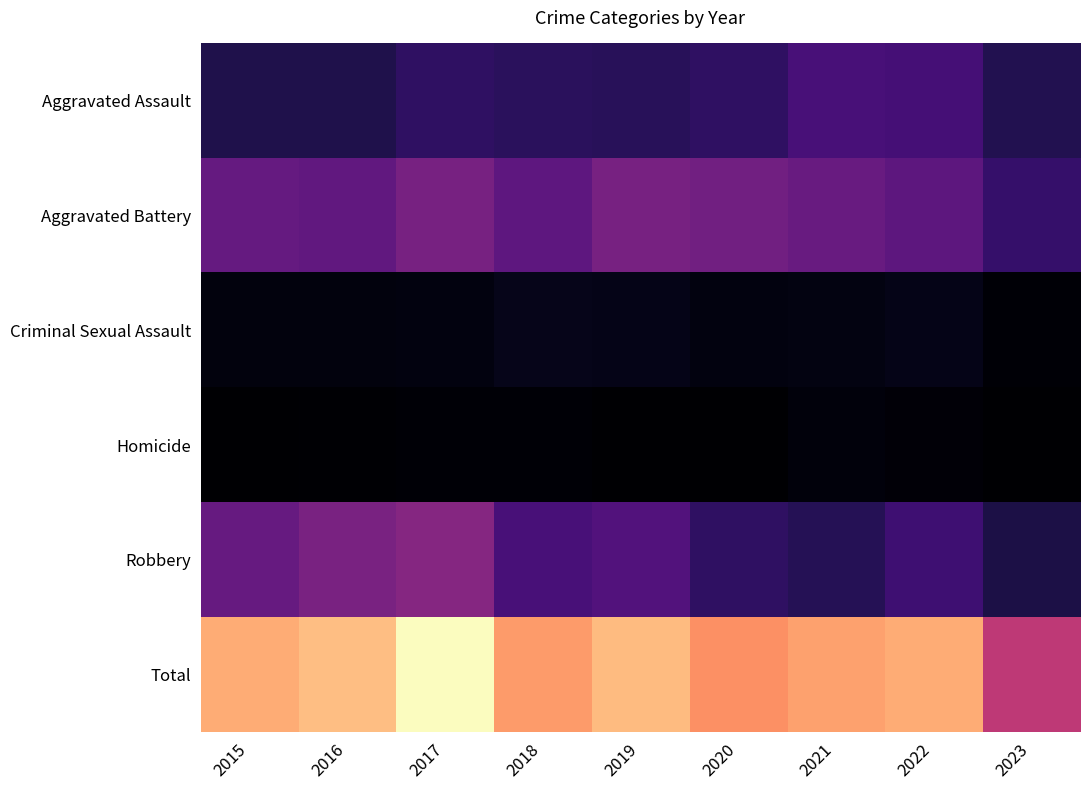

Reading left to right, list all the values displayed in this chart.

Aggravated Assault: 2015=79	2016=79	2017=99	2018=93	2019=91	2020=99	2021=131	2022=128	2023=84
Aggravated Battery: 2015=169	2016=164	2017=194	2018=160	2019=193	2020=186	2021=174	2022=158	2023=109
Criminal Sexual Assault: 2015=21	2016=20	2017=23	2018=33	2019=31	2020=23	2021=25	2022=30	2023=13
Homicide: 2015=7	2016=10	2017=13	2018=12	2019=8	2020=9	2021=19	2022=15	2023=7
Robbery: 2015=172	2016=196	2017=213	2018=132	2019=143	2020=101	2021=88	2022=118	2023=74
Total: 2015=448	2016=469	2017=542	2018=430	2019=466	2020=418	2021=437	2022=449	2023=287